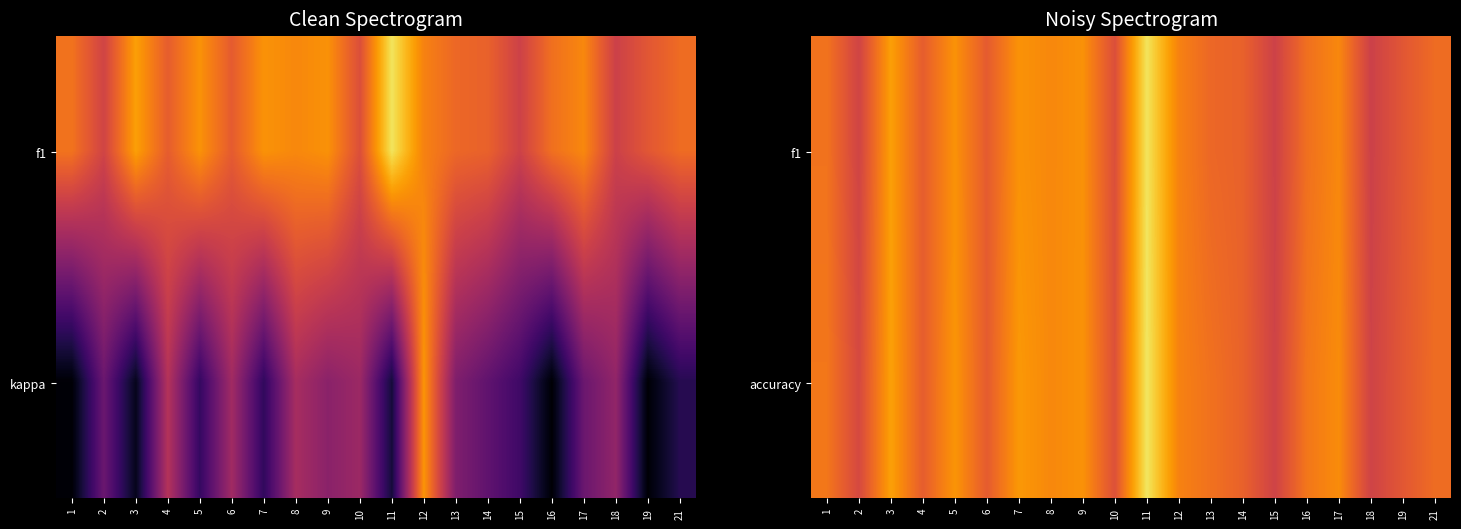

Count the accuracy values in the range 0 to 1.

20